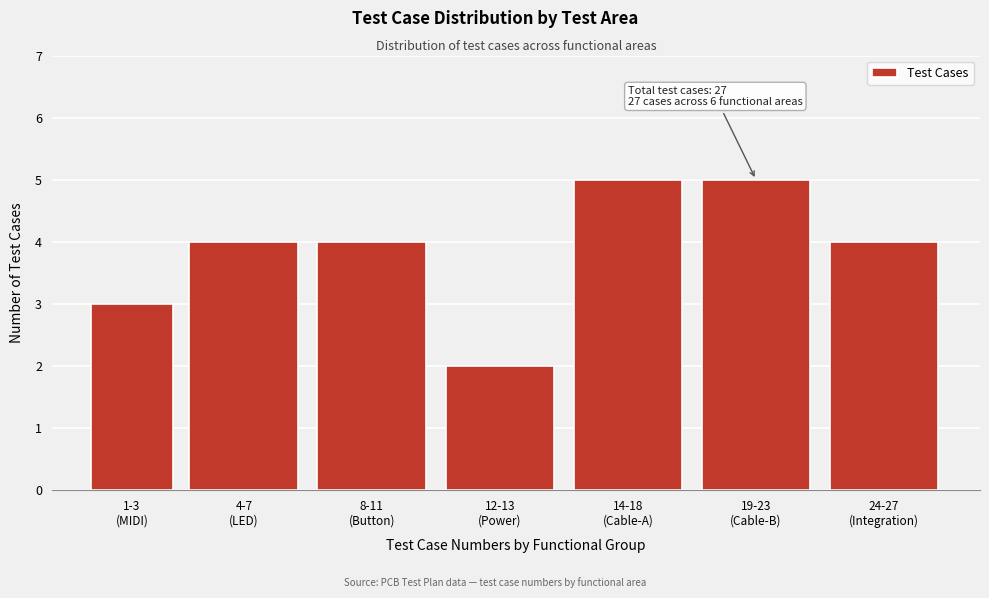

Reading left to right, list all the values displayed in this chart.

3	4	4	2	5	5	4